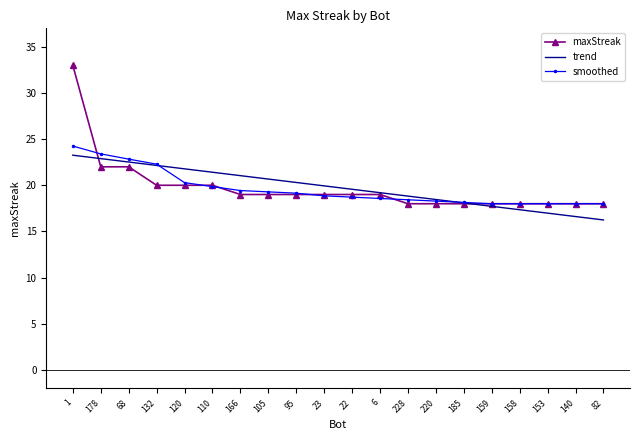

The smoothed series shows 18.0 at 158. True or false?

True